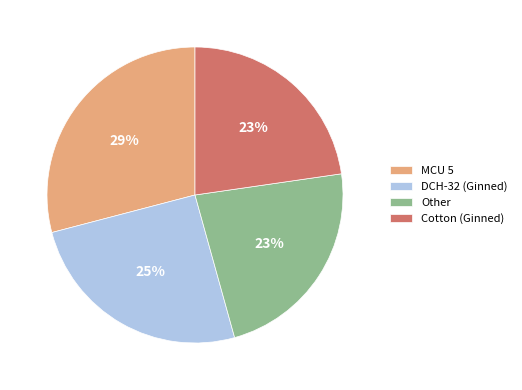

Does any single category account for the majority?

No